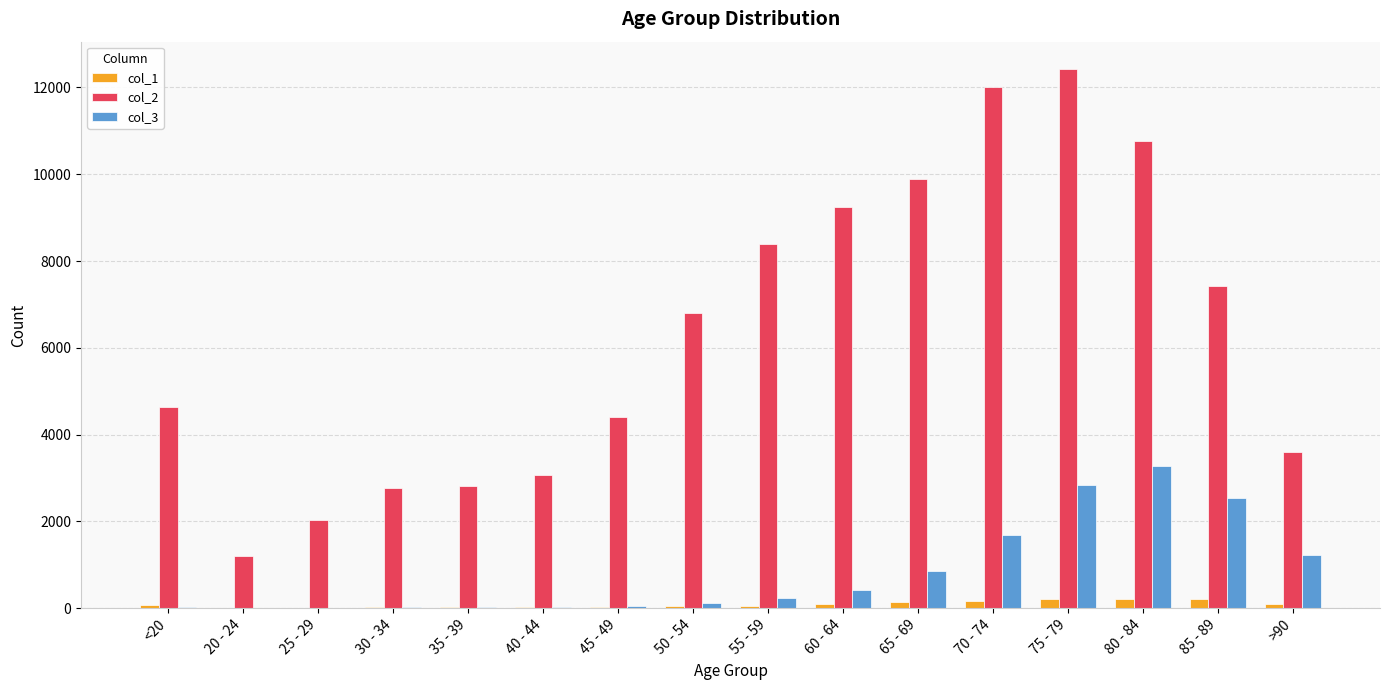

The value of col_3 at 60 - 64 is 426. True or false?

True